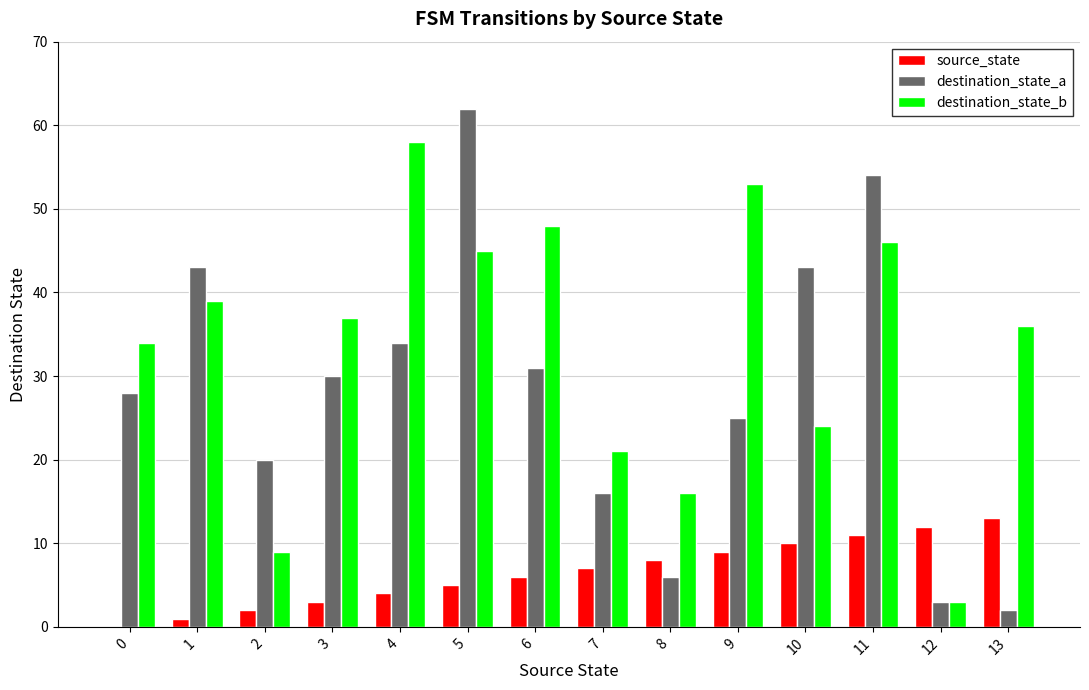

The value of destination_state_b at 6 is 30. True or false?

False